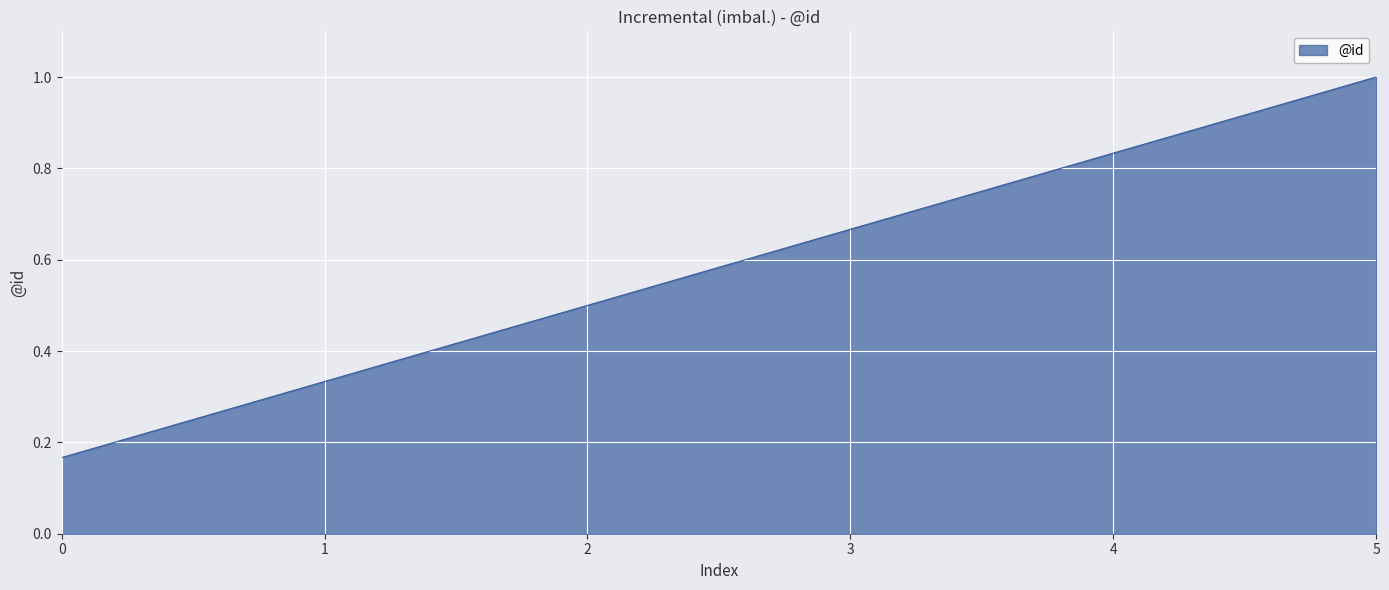

True or false: there are more than 2 points higher than both neighbors.

False